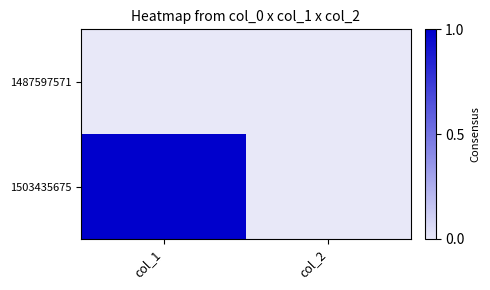

At how many categories does at least one series exceed 0?

1